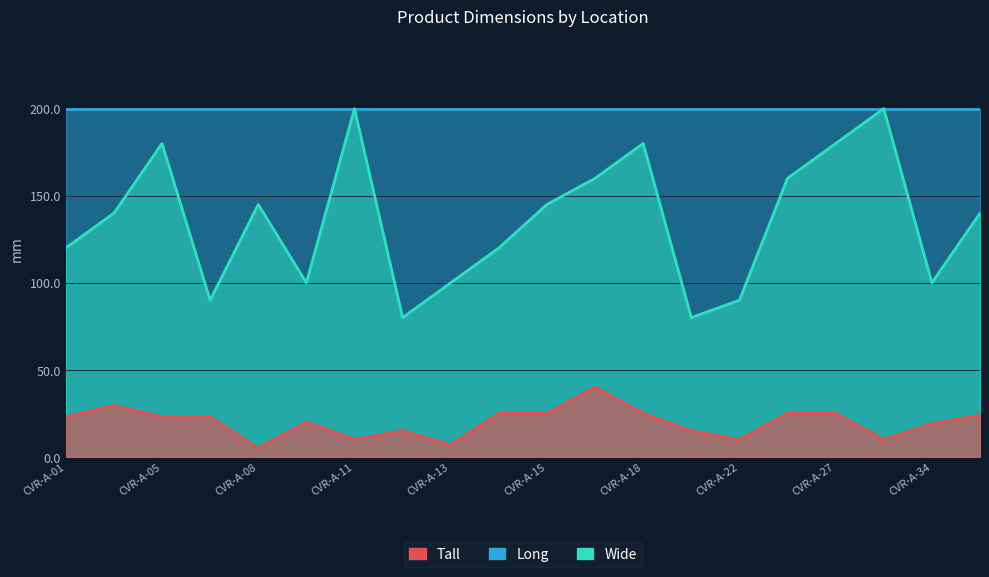

True or false: Tall and Wide intersect in this chart.

False